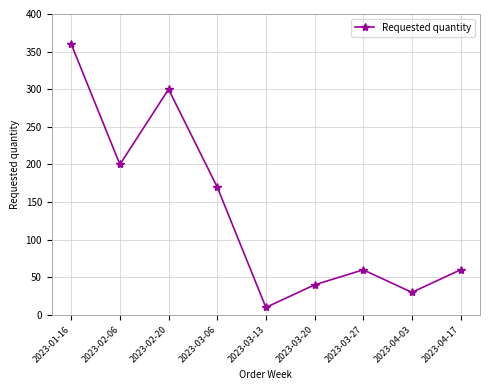

What is the value of the 7th point from the left?

60